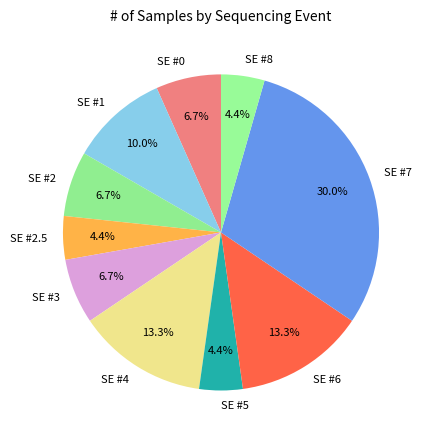

The SE #3 slice represents 1% of the pie. True or false?

False